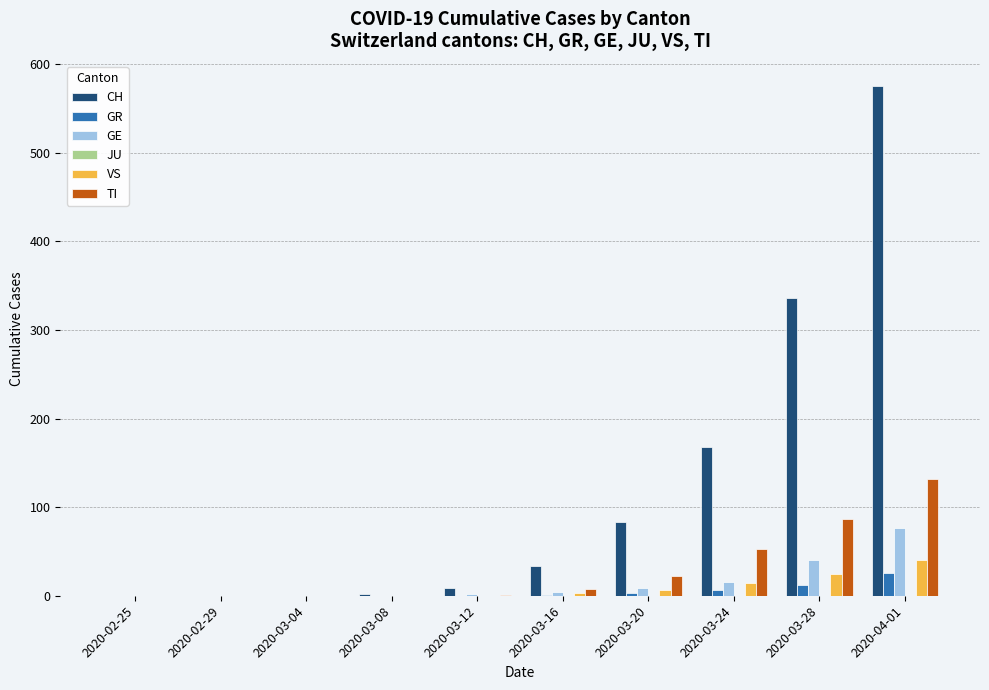

The value of CH at 2020-02-25 is -304. True or false?

False